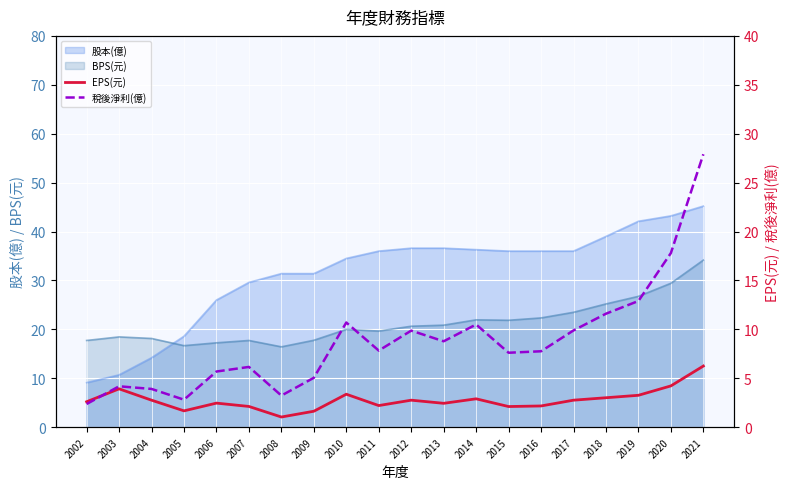

What is the difference between the second highest and minimum values in the 稅後淨利(億) series?

15.4